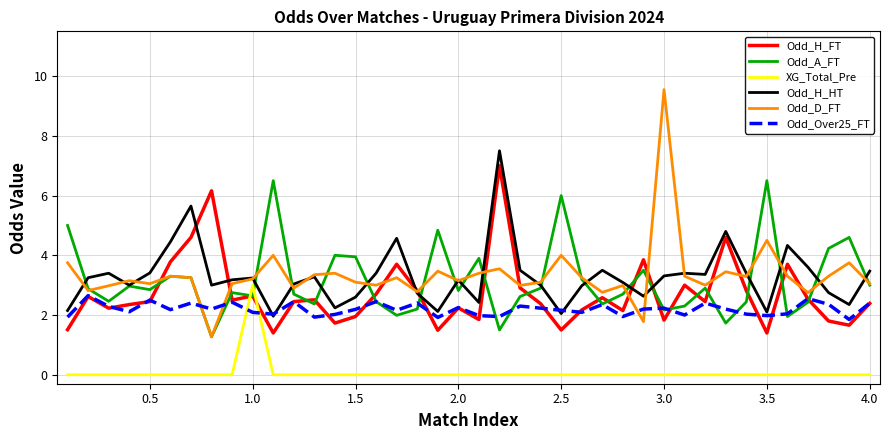

Which series has the widest spread of values?

Odd_D_FT